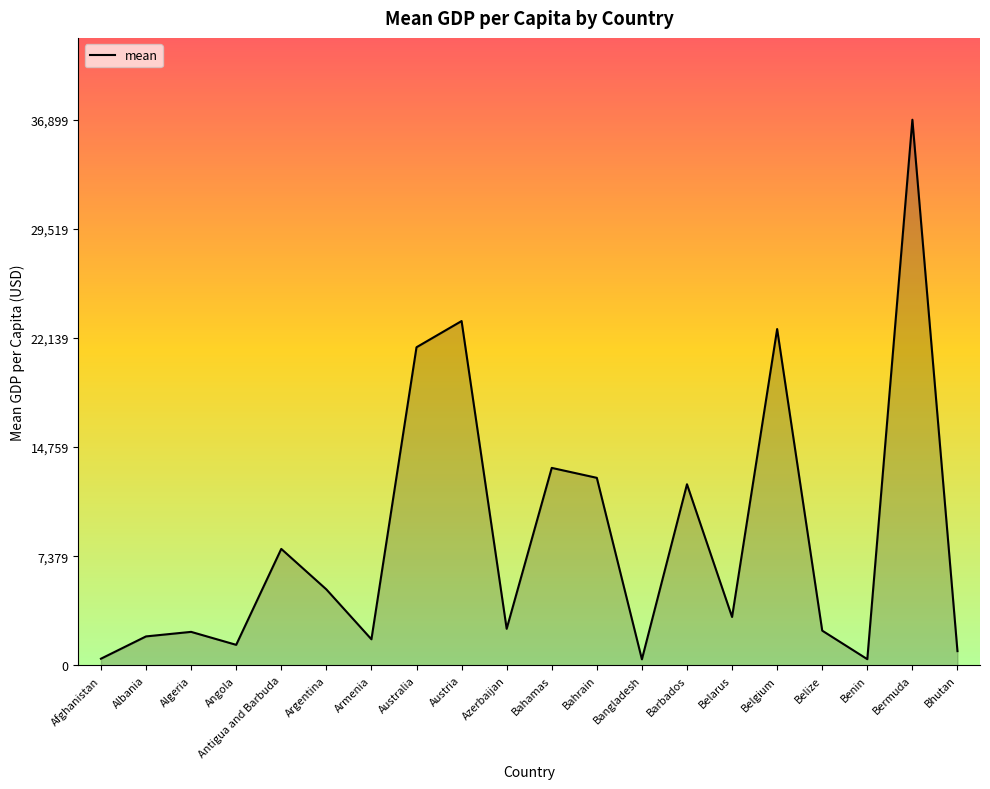

How many values exceed 3269?

10